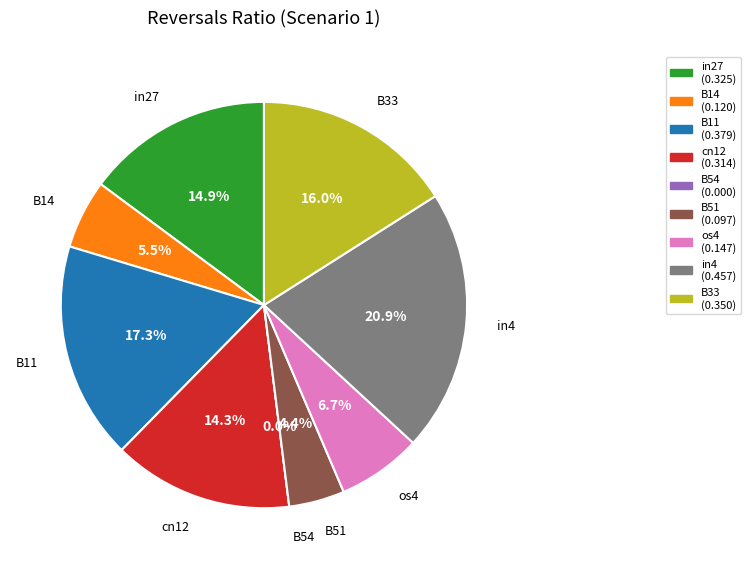

Does in27 represent more than half of the total?

No